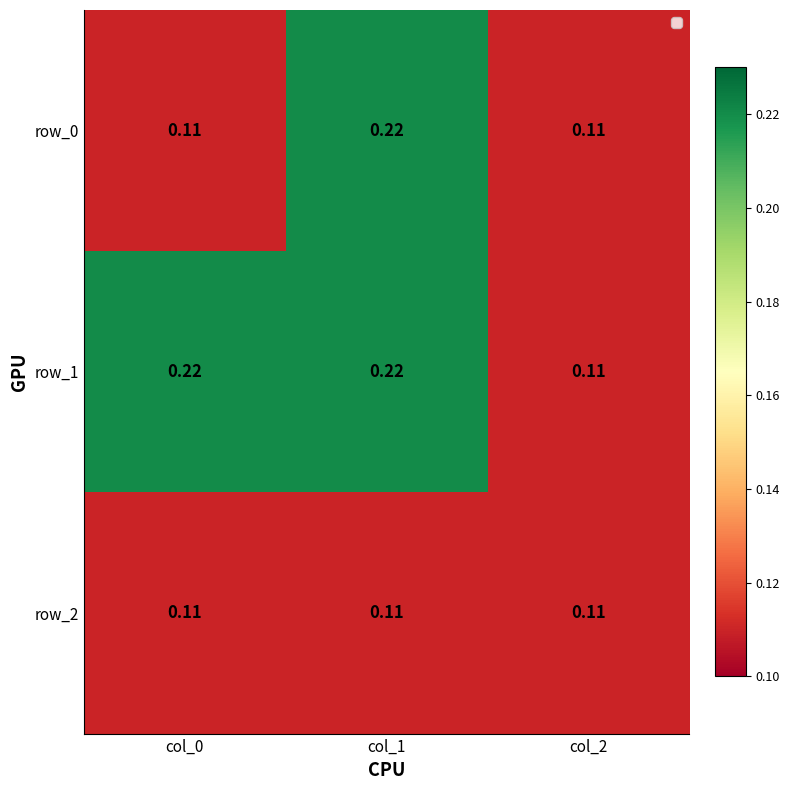

Is the value of row_0 at col_0 greater than the value of row_1 at col_0?

No